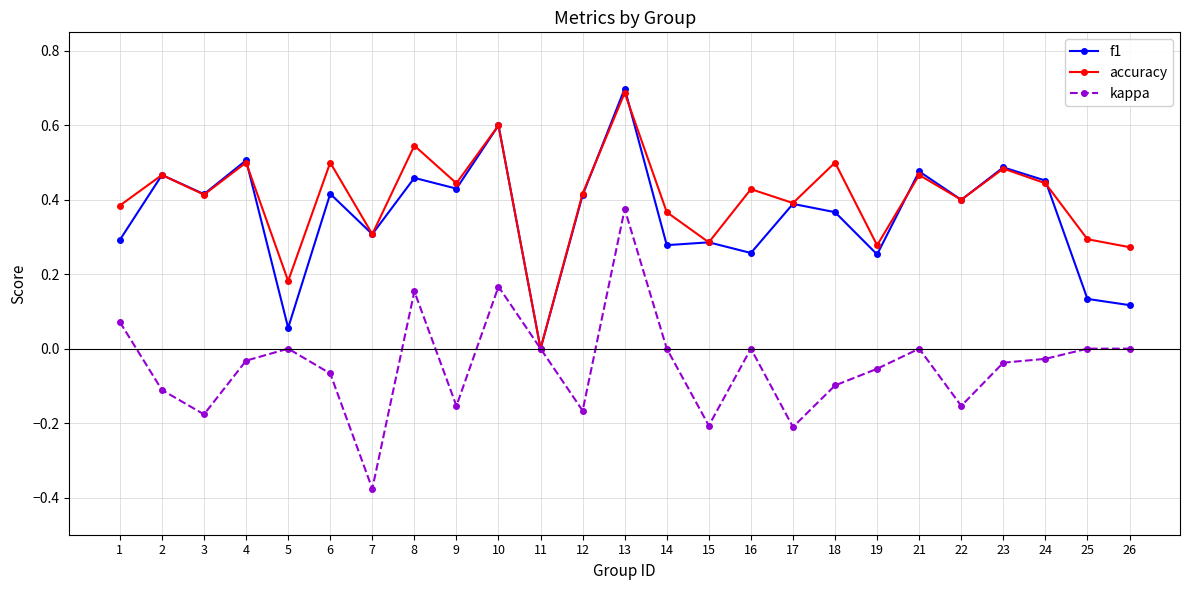

The value of kappa at 16 is 0.0. True or false?

True